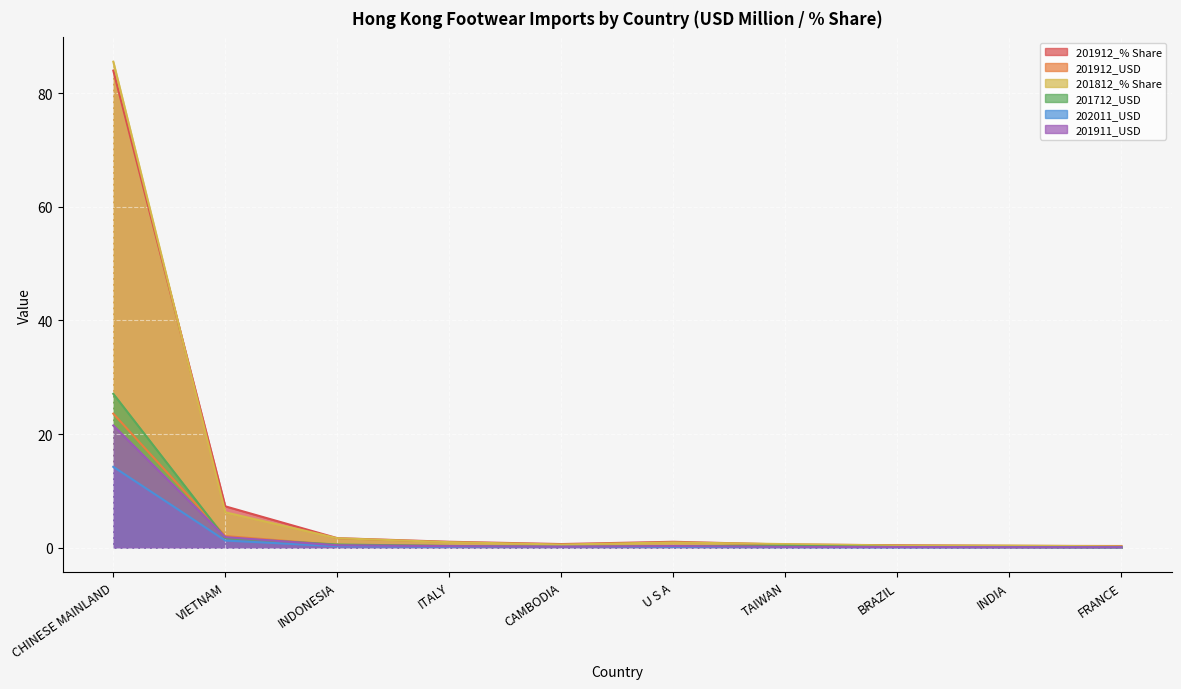

Reading left to right, list all the values displayed in this chart.

201912_% Share: 84.0	7.3	1.7	1.0	0.6	1.0	0.6	0.4	0.3	0.3
201912_USD: 23.6	2.0	0.5	0.3	0.2	0.3	0.2	0.1	0.1	0.1
201812_% Share: 85.5	6.2	1.7	1.0	0.6	0.9	0.6	0.4	0.4	0.2
201712_USD: 27.1	1.7	0.6	0.3	0.1	0.3	0.3	0.1	0.1	0.1
202011_USD: 14.2	1.3	0.2	0.2	0.2	0.1	0.1	0.1	0.1	0.1
201911_USD: 21.5	1.9	0.4	0.3	0.2	0.3	0.1	0.1	0.1	0.1